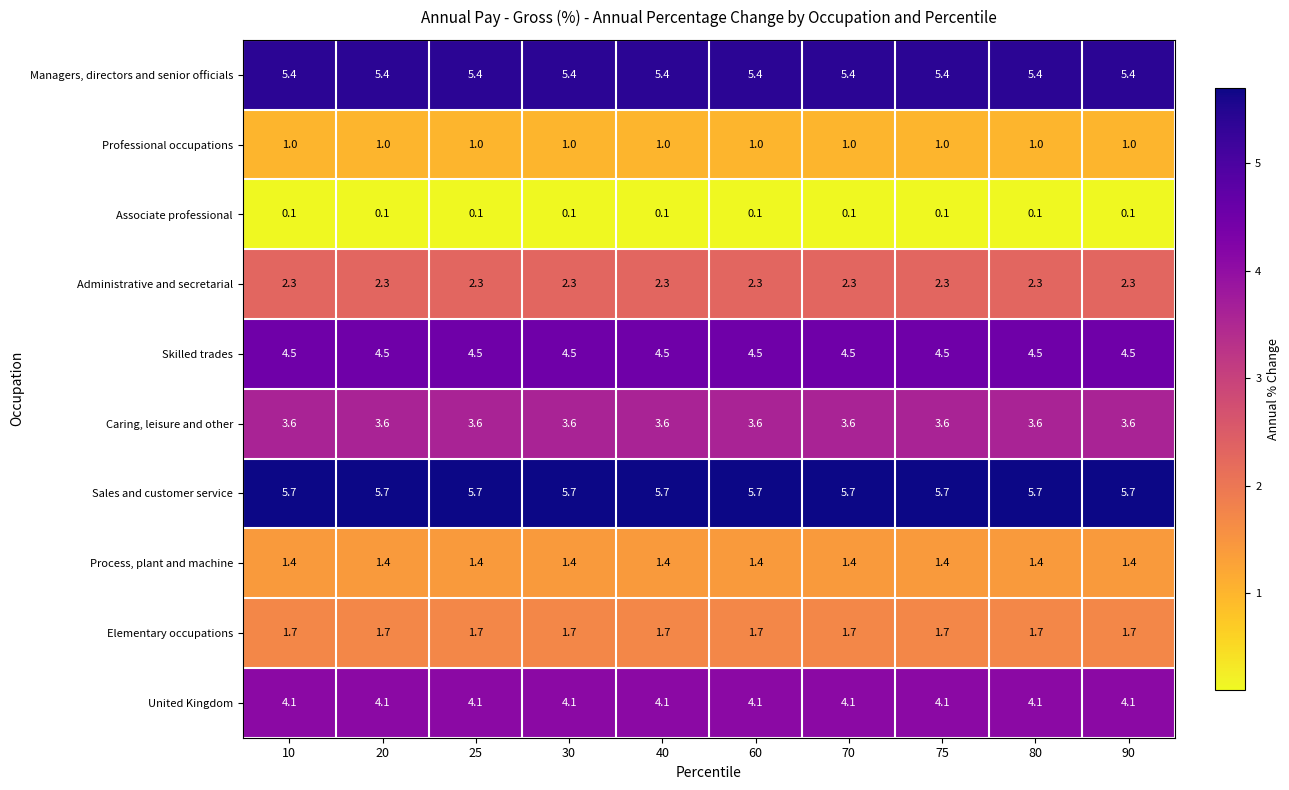

What is the minimum value for Elementary occupations?

1.7